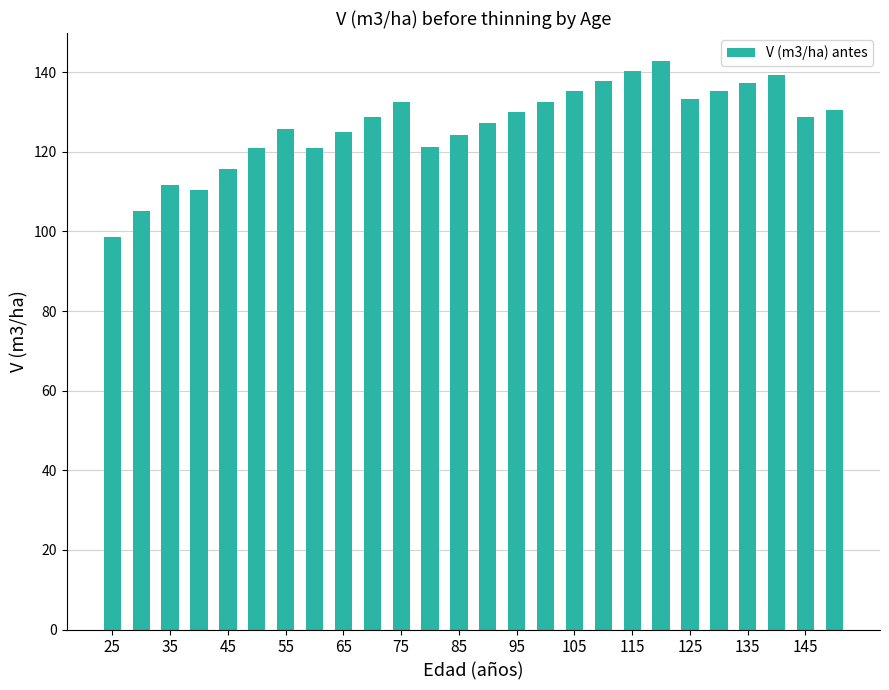

What is the value of the 24th bar from the left?

139.4